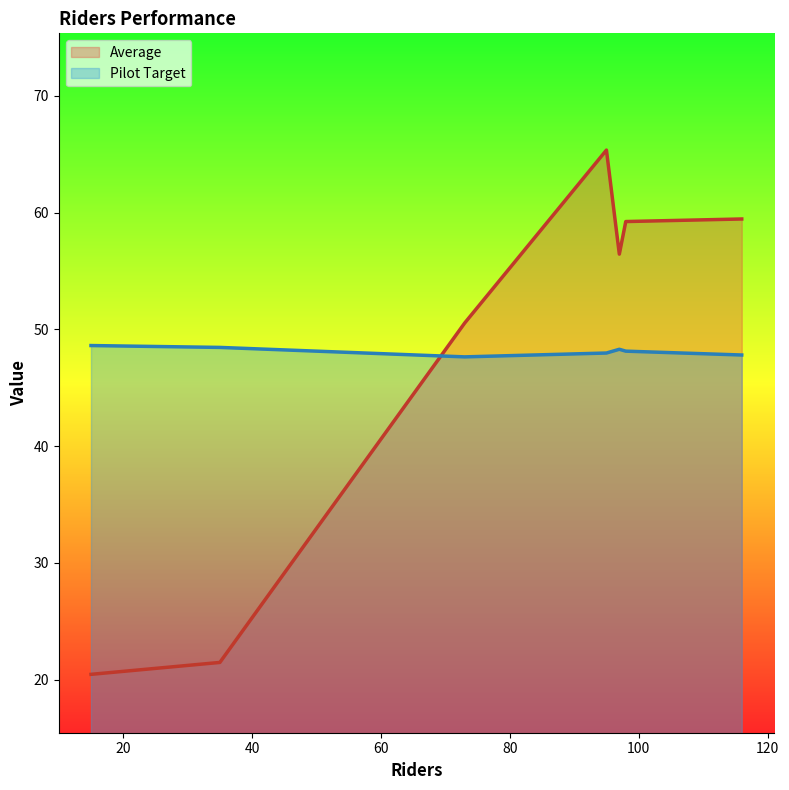

How many distinct data groups are displayed?

2